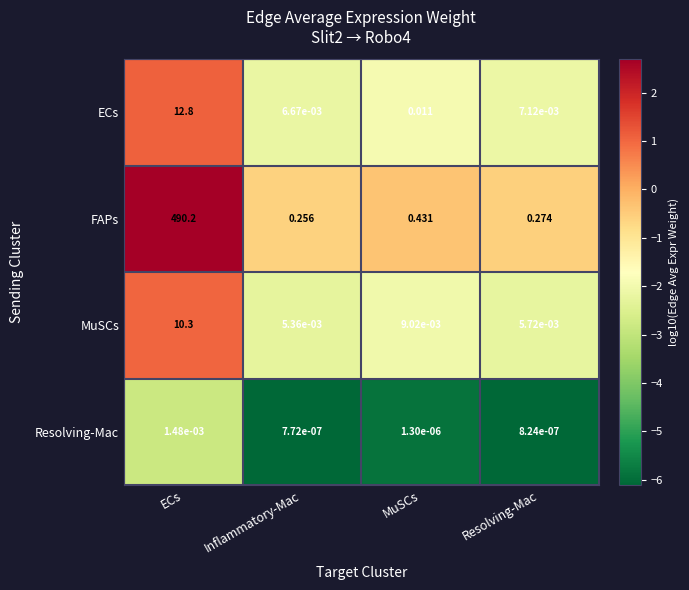

Which series has the largest total across all categories?

FAPs